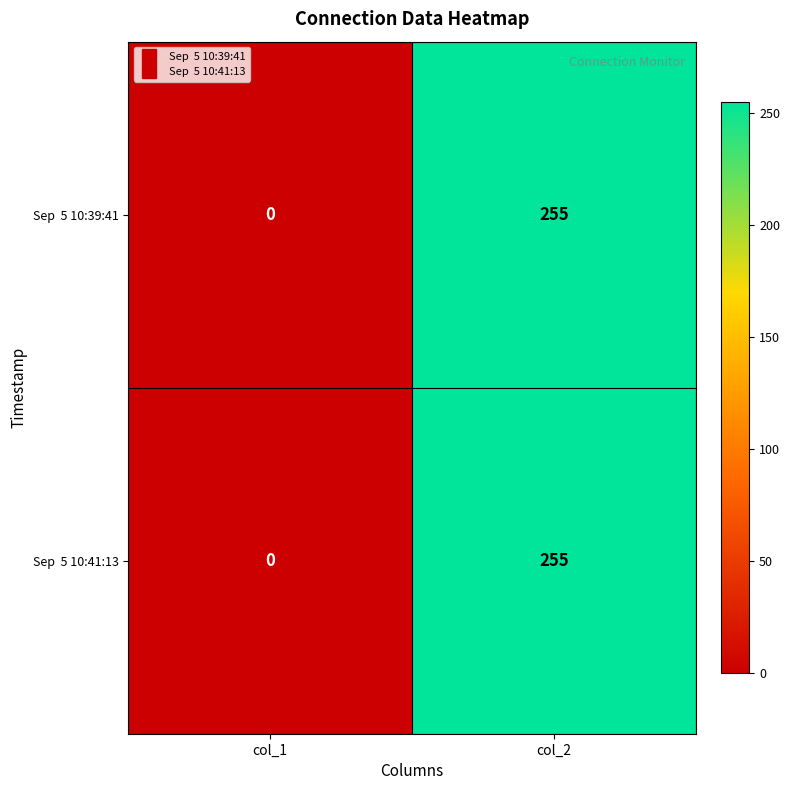

What is the greatest value displayed?

255